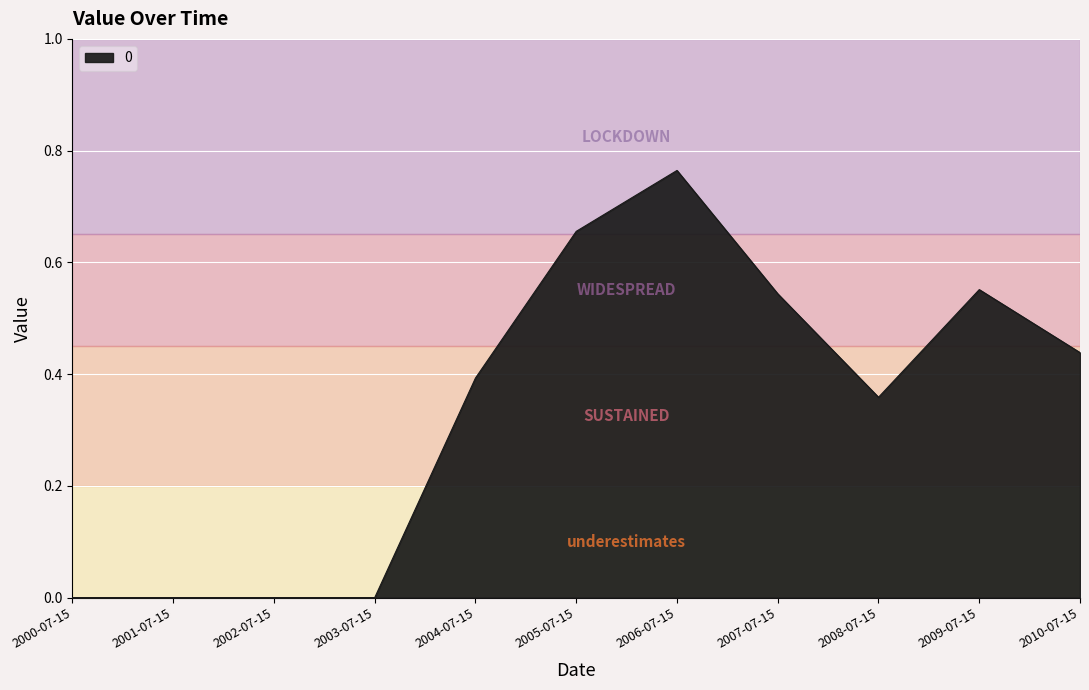

At which category does the chart reach its peak across all series?

2006-07-15